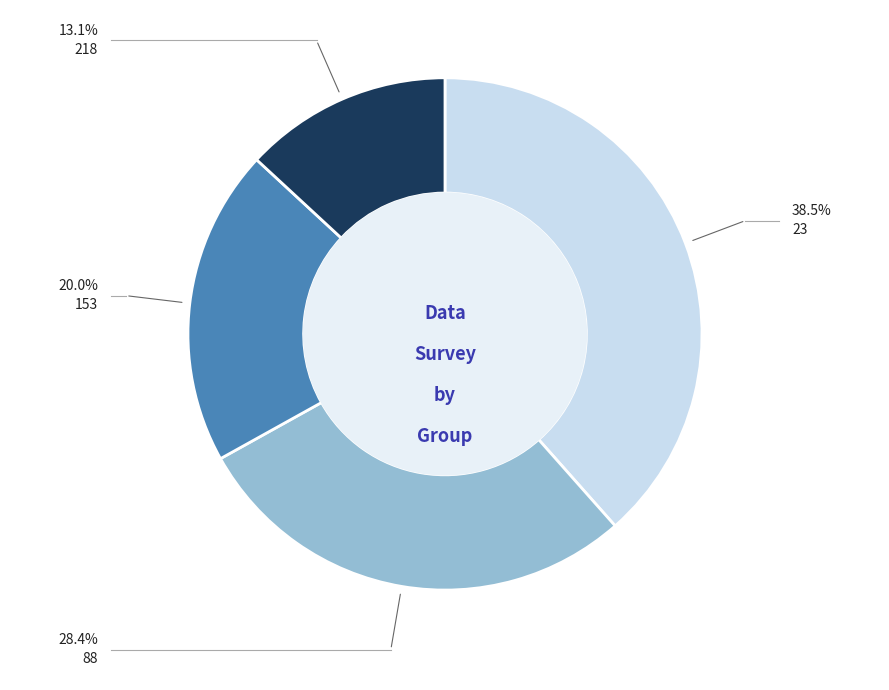

Count the number of slices in the pie.

4